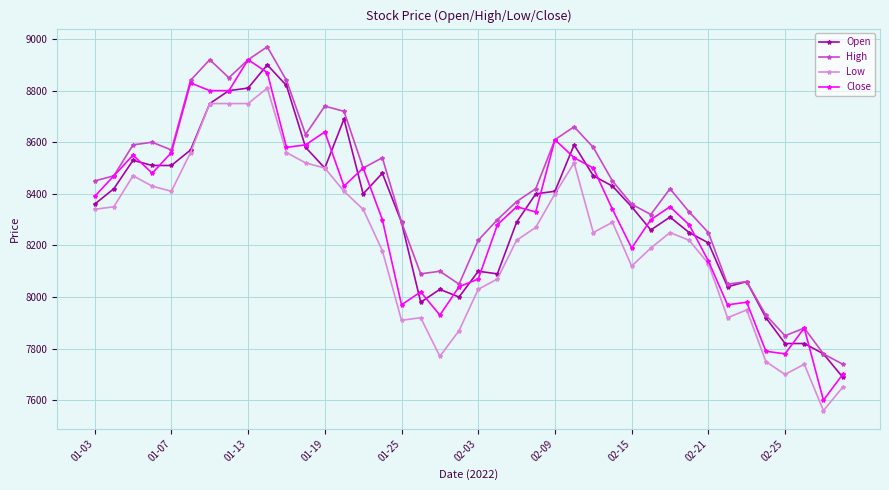

How many lines are shown in the chart?

4